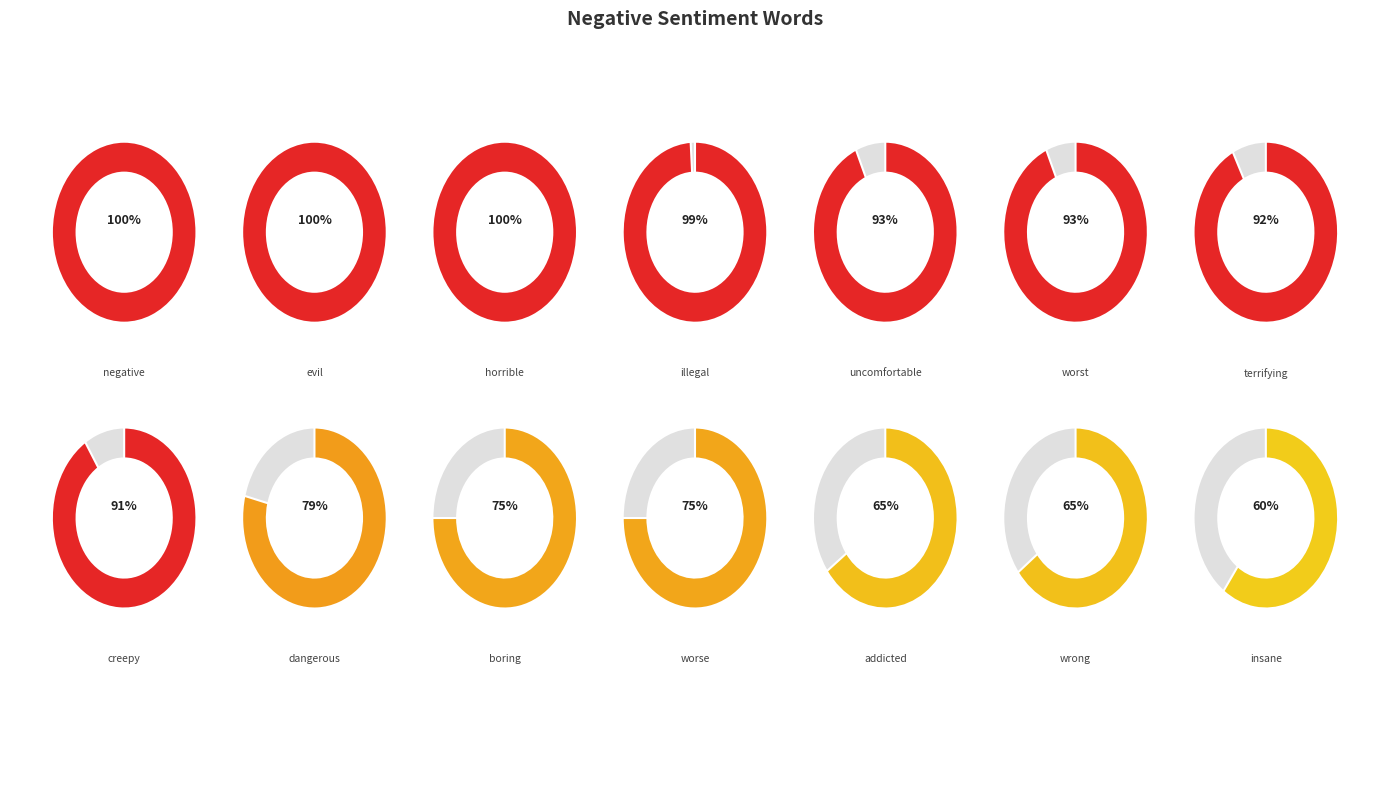

Count the number of slices in the pie.

14